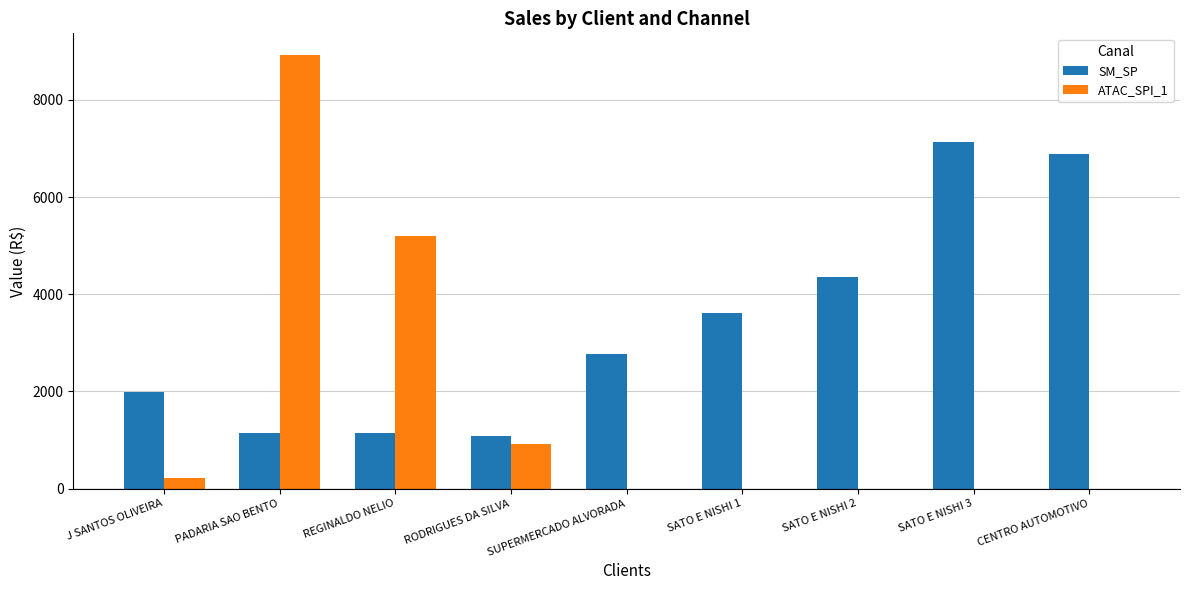

At which category does the chart reach its peak across all series?

PADARIA SAO BENTO